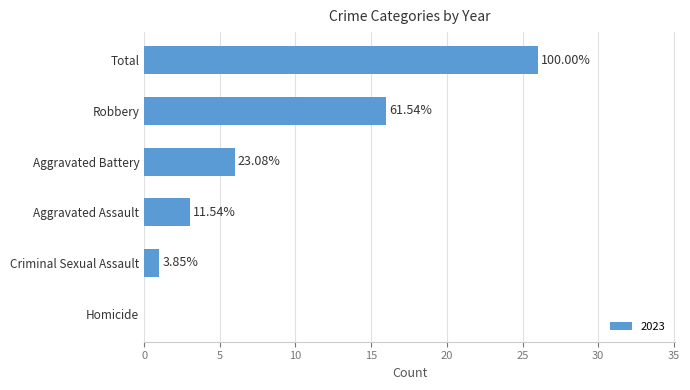

Which label corresponds to the largest value in the chart?

Total